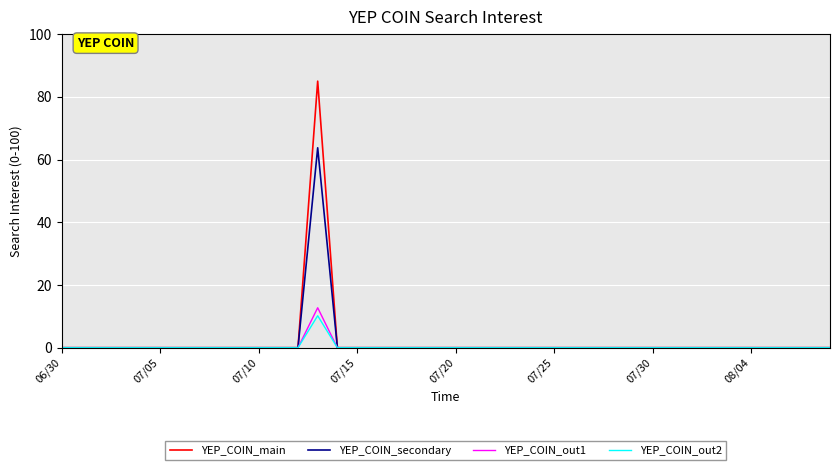

Reading right to left, extract all data points from this chart.

YEP_COIN_main: 0.0	0.0	0.0	0.0	0.0	0.0	0.0	0.0	0.0	0.0	0.0	0.0	0.0	0.0	0.0	0.0	0.0	0.0	0.0	0.0	0.0	0.0	0.0	0.0	0.0	0.0	85.0	0.0	0.0	0.0	0.0	0.0	0.0	0.0	0.0	0.0	0.0	0.0	0.0	0.0
YEP_COIN_secondary: 0.0	0.0	0.0	0.0	0.0	0.0	0.0	0.0	0.0	0.0	0.0	0.0	0.0	0.0	0.0	0.0	0.0	0.0	0.0	0.0	0.0	0.0	0.0	0.0	0.0	0.0	63.8	0.0	0.0	0.0	0.0	0.0	0.0	0.0	0.0	0.0	0.0	0.0	0.0	0.0
YEP_COIN_out1: 0.0	0.0	0.0	0.0	0.0	0.0	0.0	0.0	0.0	0.0	0.0	0.0	0.0	0.0	0.0	0.0	0.0	0.0	0.0	0.0	0.0	0.0	0.0	0.0	0.0	0.0	12.8	0.0	0.0	0.0	0.0	0.0	0.0	0.0	0.0	0.0	0.0	0.0	0.0	0.0
YEP_COIN_out2: 0.0	0.0	0.0	0.0	0.0	0.0	0.0	0.0	0.0	0.0	0.0	0.0	0.0	0.0	0.0	0.0	0.0	0.0	0.0	0.0	0.0	0.0	0.0	0.0	0.0	0.0	10.2	0.0	0.0	0.0	0.0	0.0	0.0	0.0	0.0	0.0	0.0	0.0	0.0	0.0